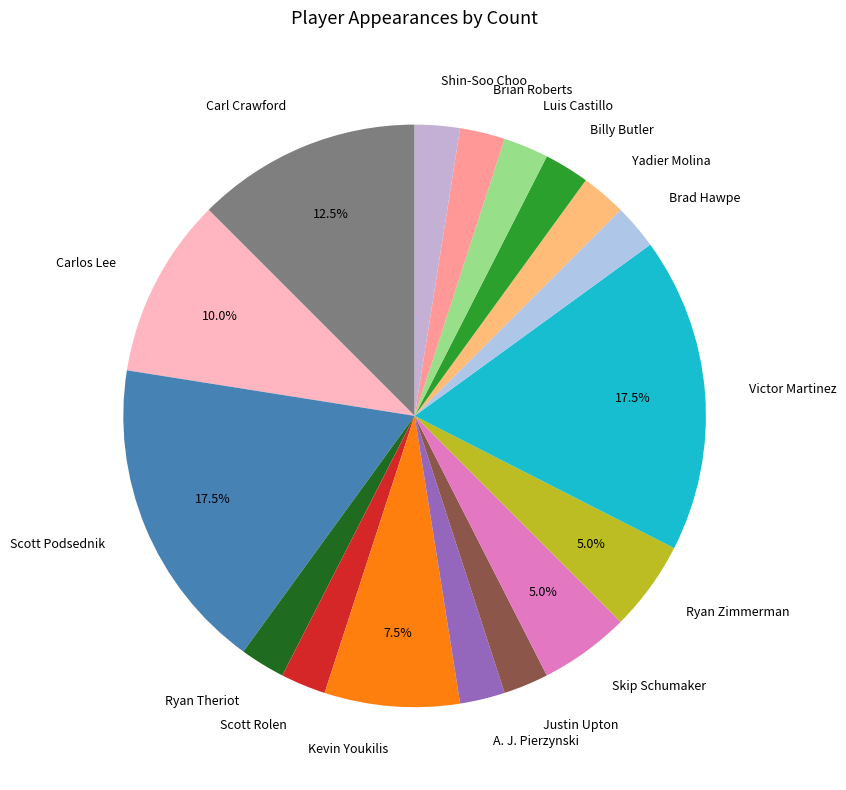

To the nearest percent, what is the average slice percentage?

6%